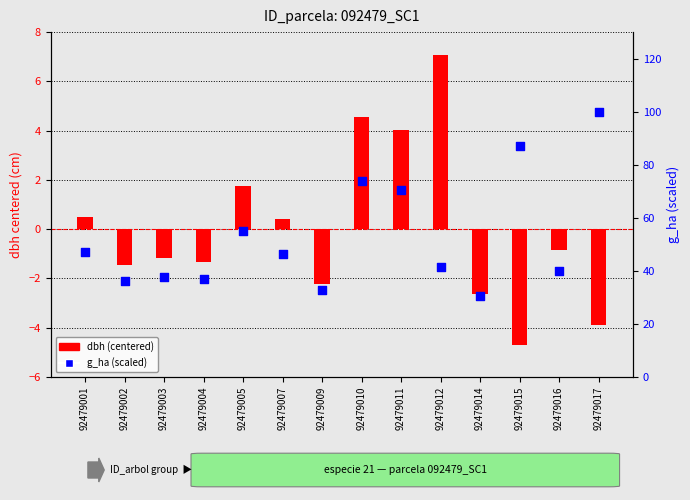

At which category is the sum across all series the highest?

92479017